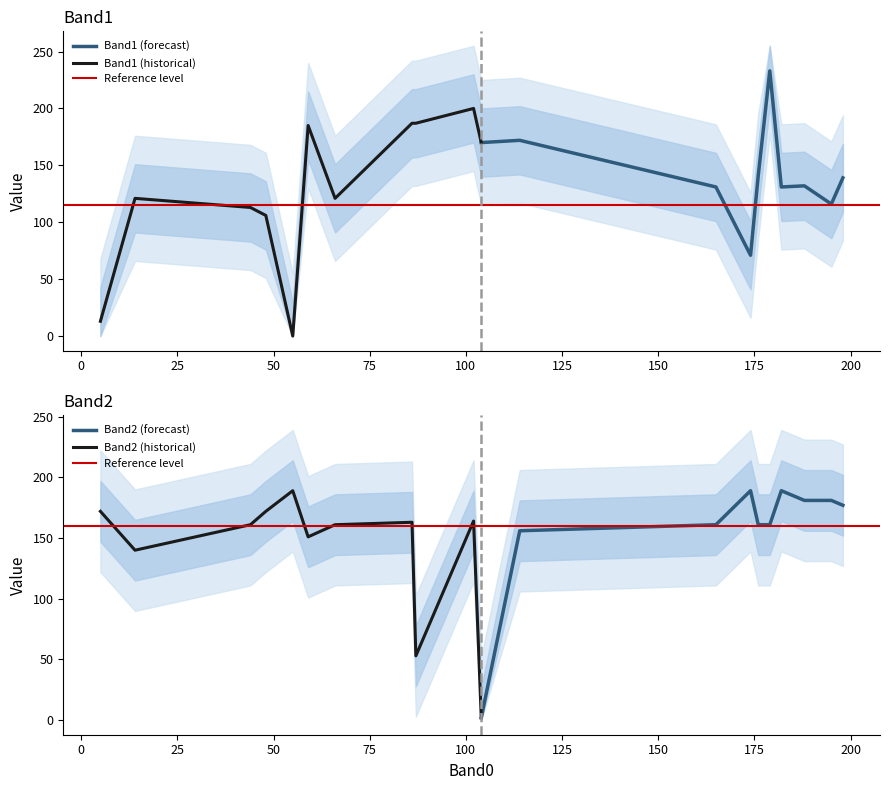

What is the minimum value for Band1 (forecast)?

71